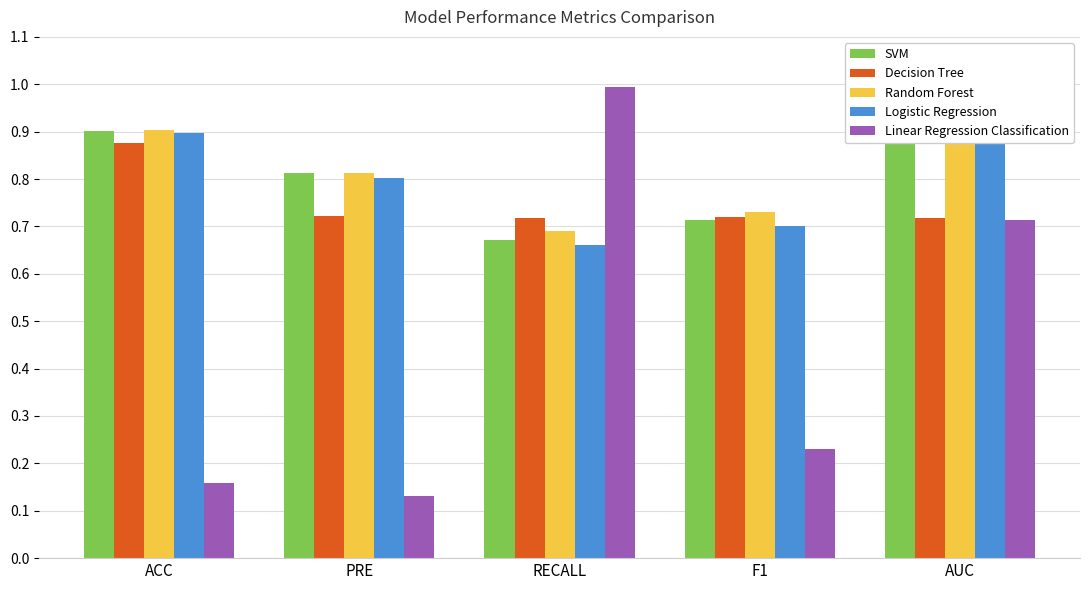

At which label is Decision Tree closest to 0?

RECALL